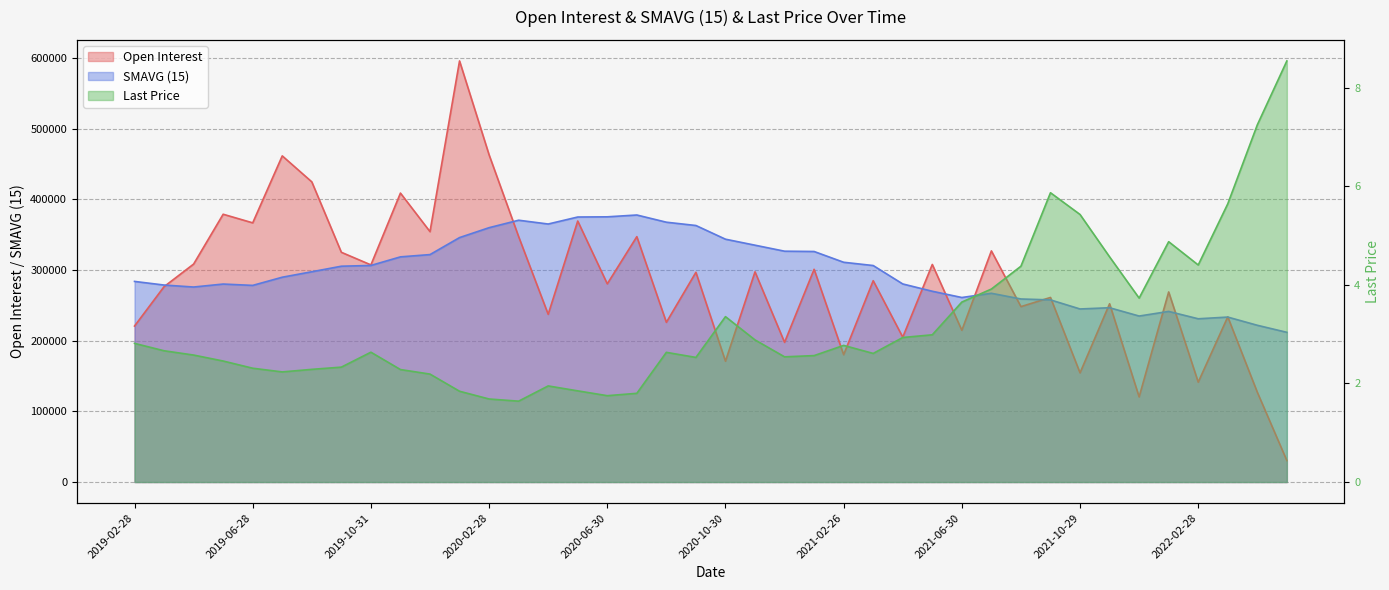

Between which two adjacent categories do Open Interest and SMAVG (15) first intersect?

2019-03-29 and 2019-04-30